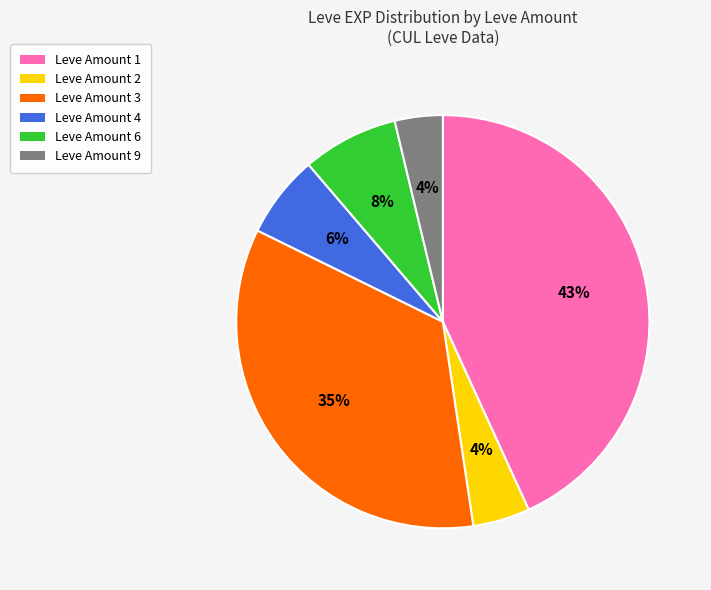

Do Leve Amount 4 and Leve Amount 2 together represent more than half of the pie?

No